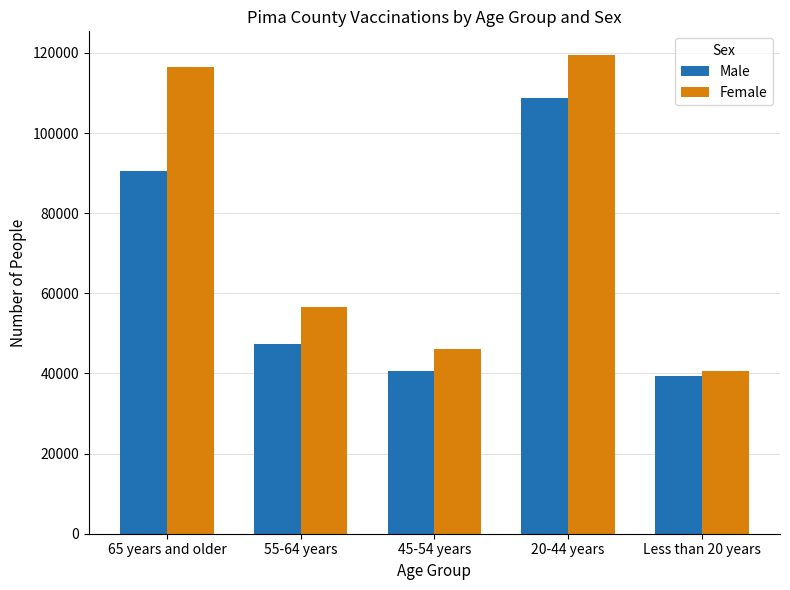

At how many categories does at least one series exceed 44804?

4